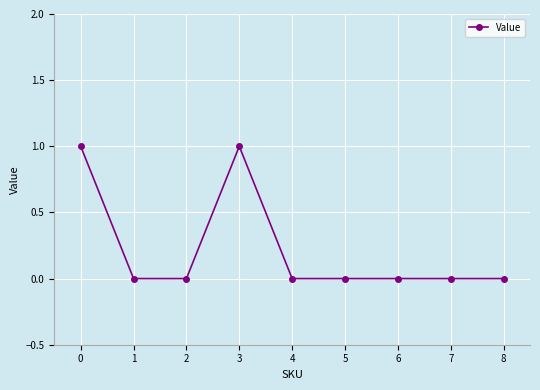

The value at 1 is 0. True or false?

True